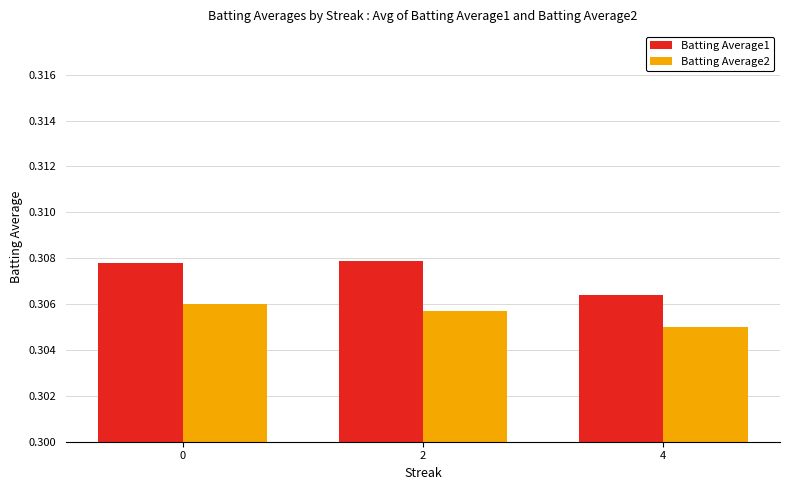

Rank the series by their maximum value, from lowest to highest.

Batting Average2, Batting Average1